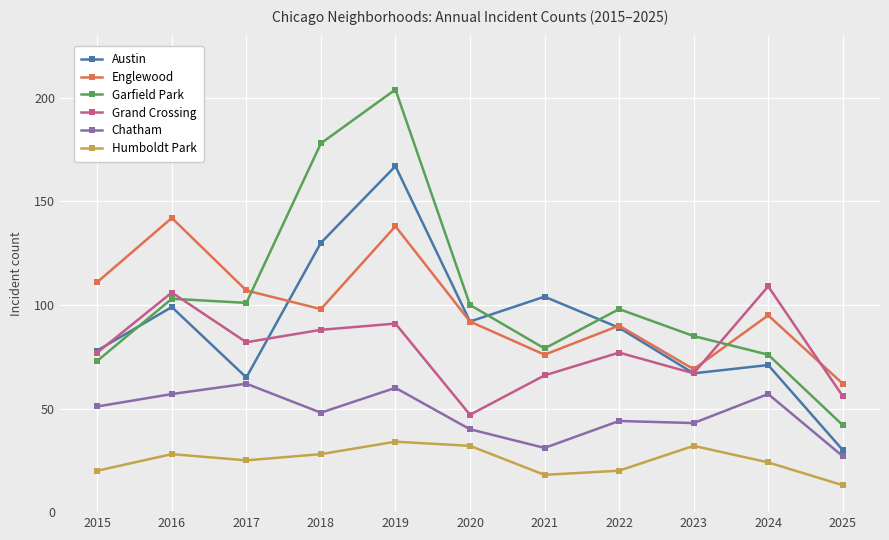

The Garfield Park series shows 77 at 2019. True or false?

False